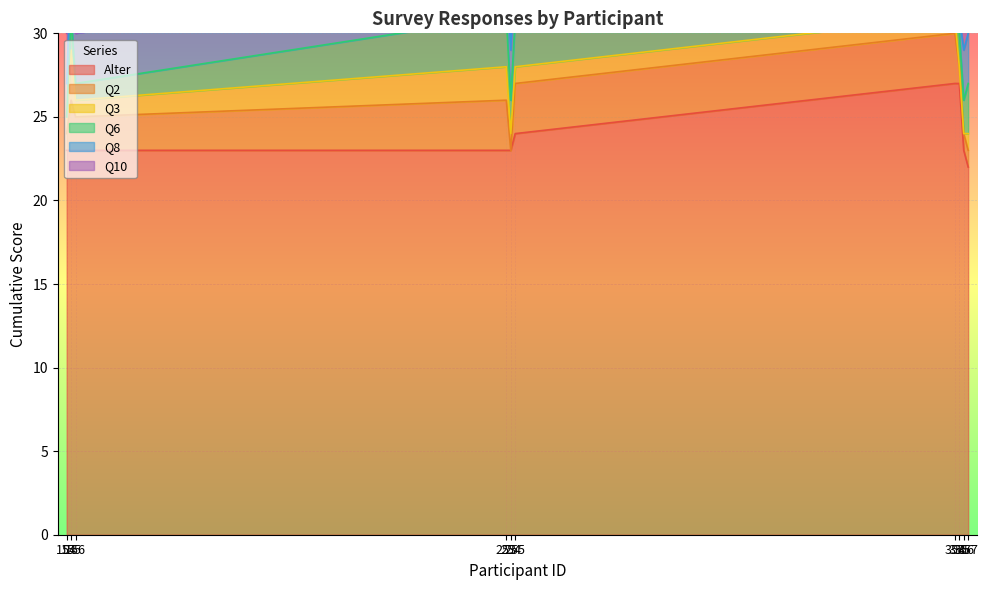

Reading left to right, list all the values displayed in this chart.

Alter: 23	23	23	23	23	24	27	27	23	22
Q2: 1	3	2	3	0	3	3	1	1	1
Q3: 1	3	1	2	1	1	1	0	0	1
Q6: 0	2	1	3	2	3	2	2	2	3
Q8: 2	3	3	3	3	4	4	1	3	3
Q10: 3	3	0	0	3	2	1	2	2	2